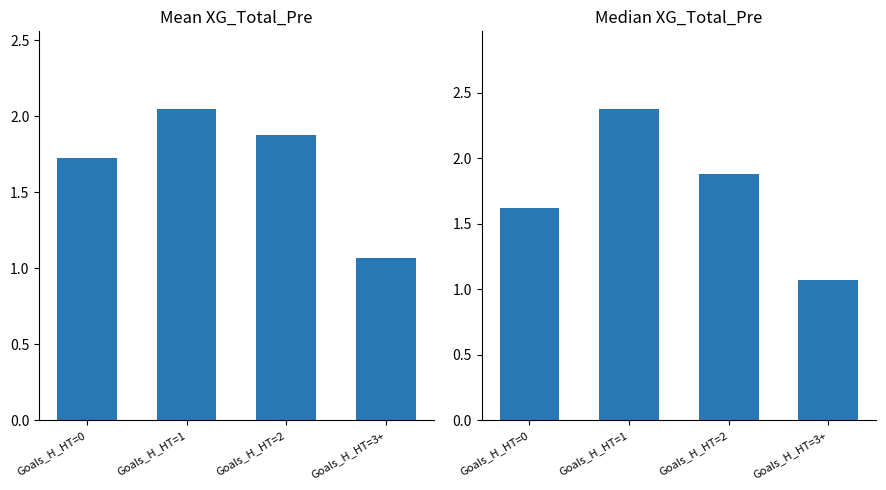

Which has a higher value, Goals_H_HT=3+ or Goals_H_HT=1?

Goals_H_HT=1